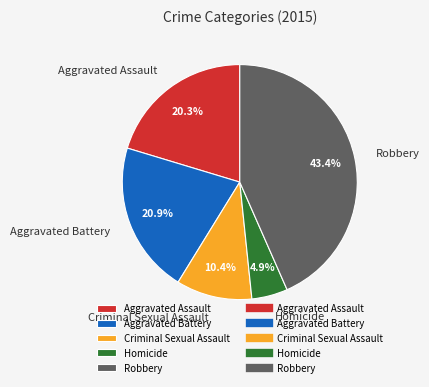

Which has a higher value, Aggravated Assault or Criminal Sexual Assault?

Aggravated Assault